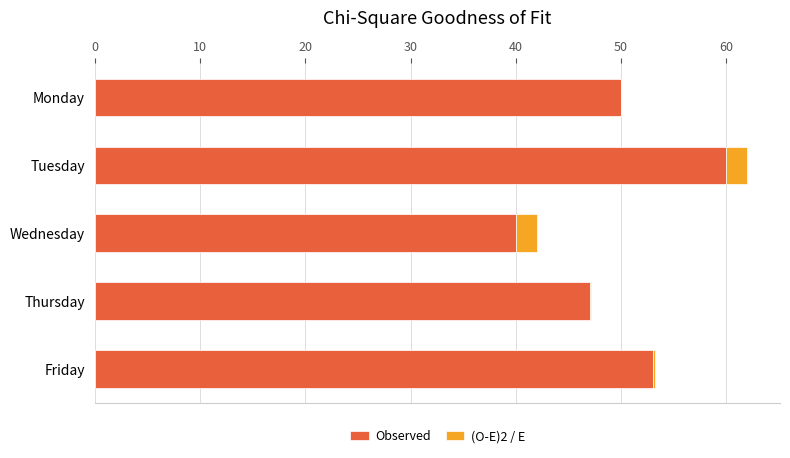

At which category is the sum across all series the highest?

Tuesday